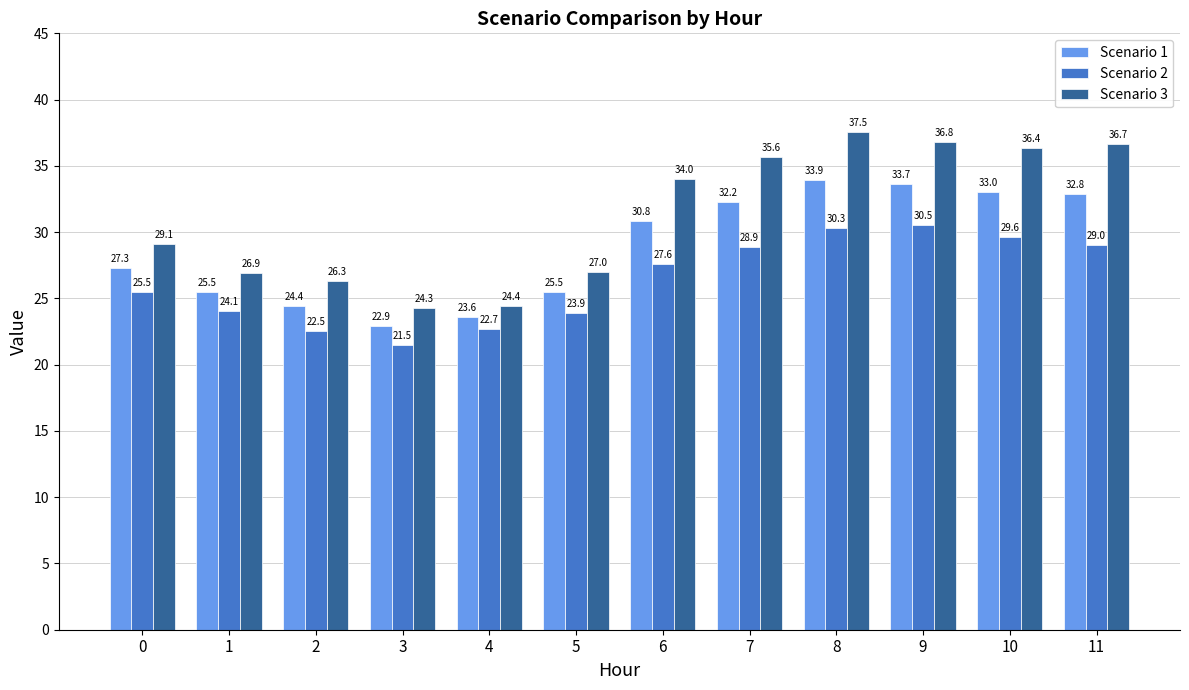

Rank the series by their average value, from lowest to highest.

Scenario 2, Scenario 1, Scenario 3